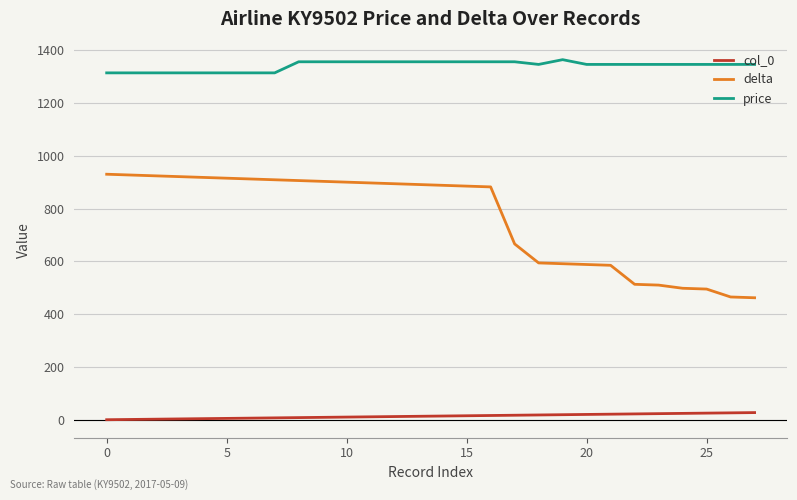

What is the difference between the maximum and minimum values in the delta series?

468